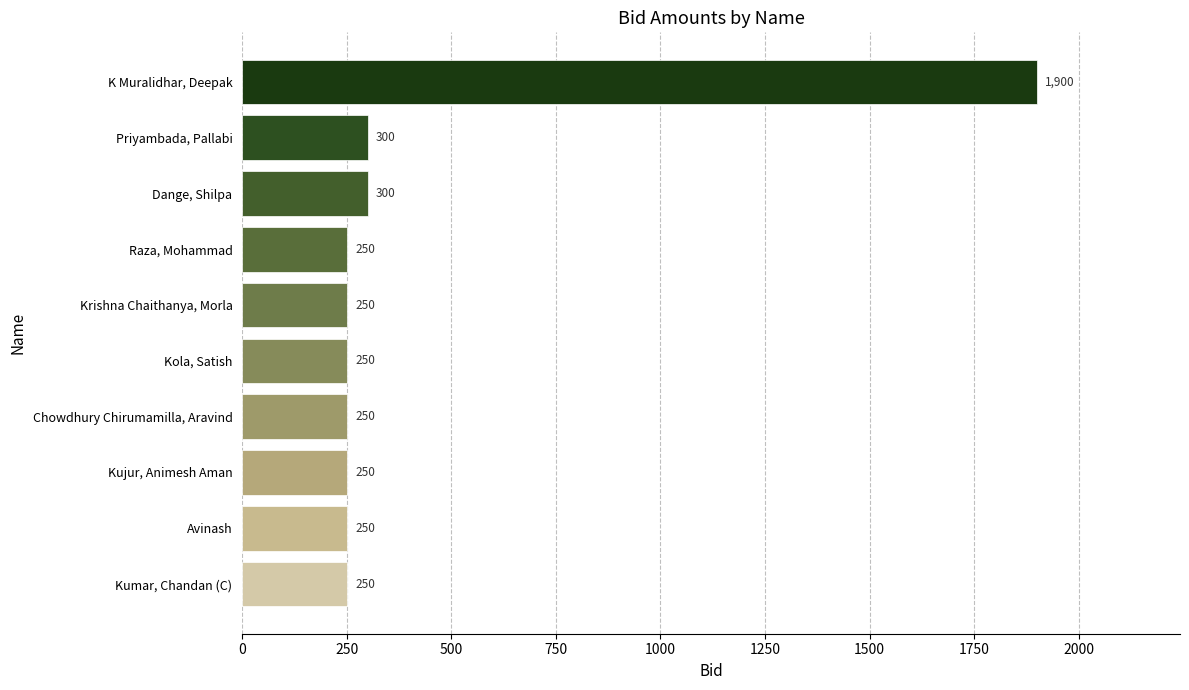

Read the value at Krishna Chaithanya, Morla.

250